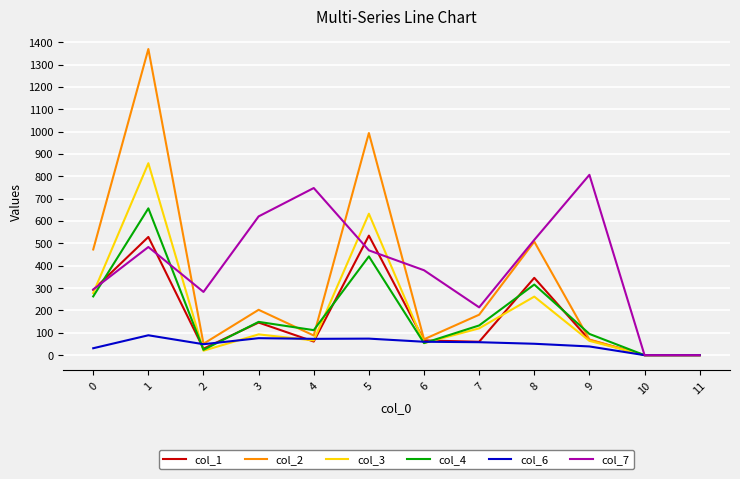

What is the total value across all series at 5?

3147